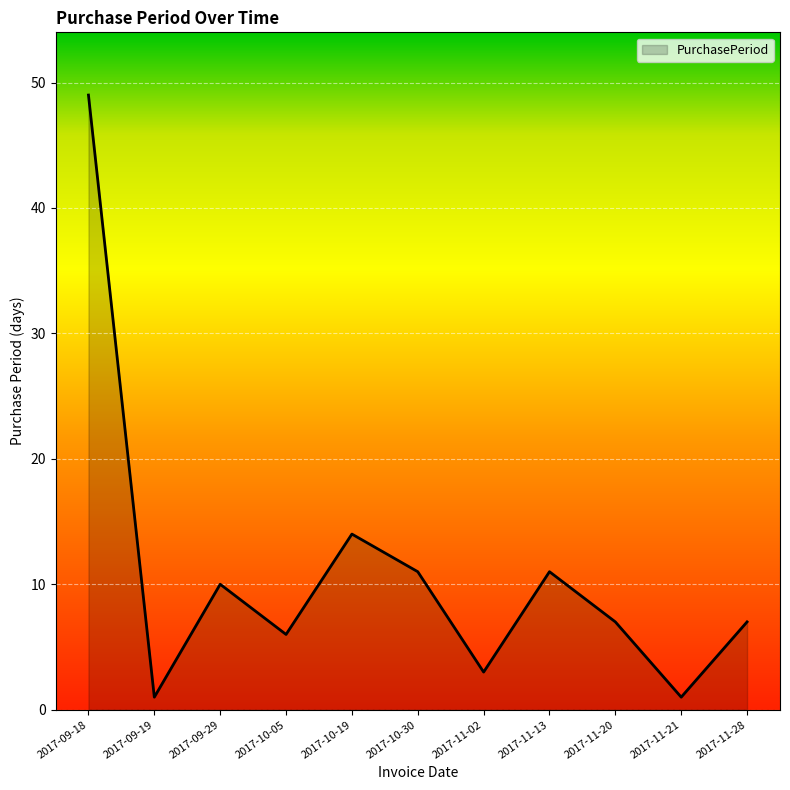

What position from the right is 2017-09-29?

9